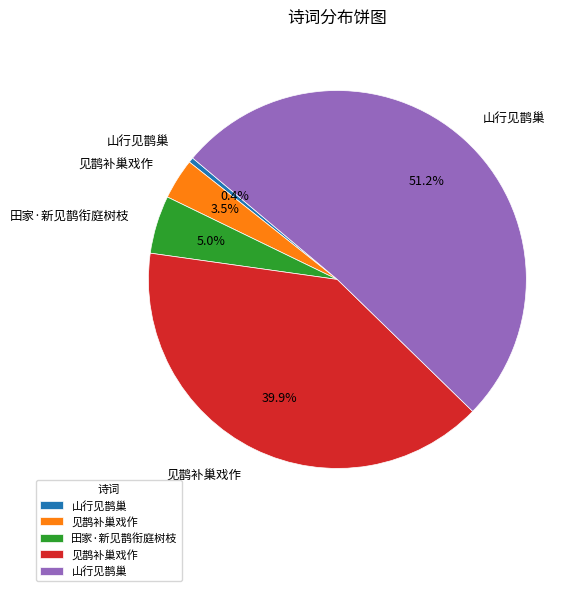

Does any single category account for the majority?

Yes